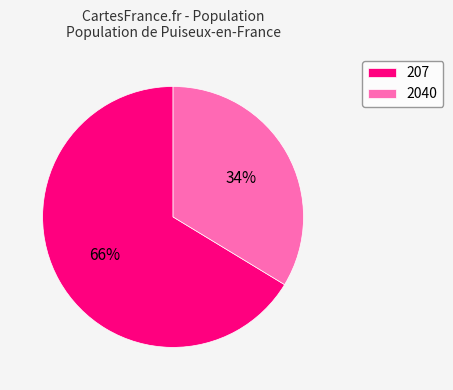

Is there any slice that represents more than half of the pie?

Yes